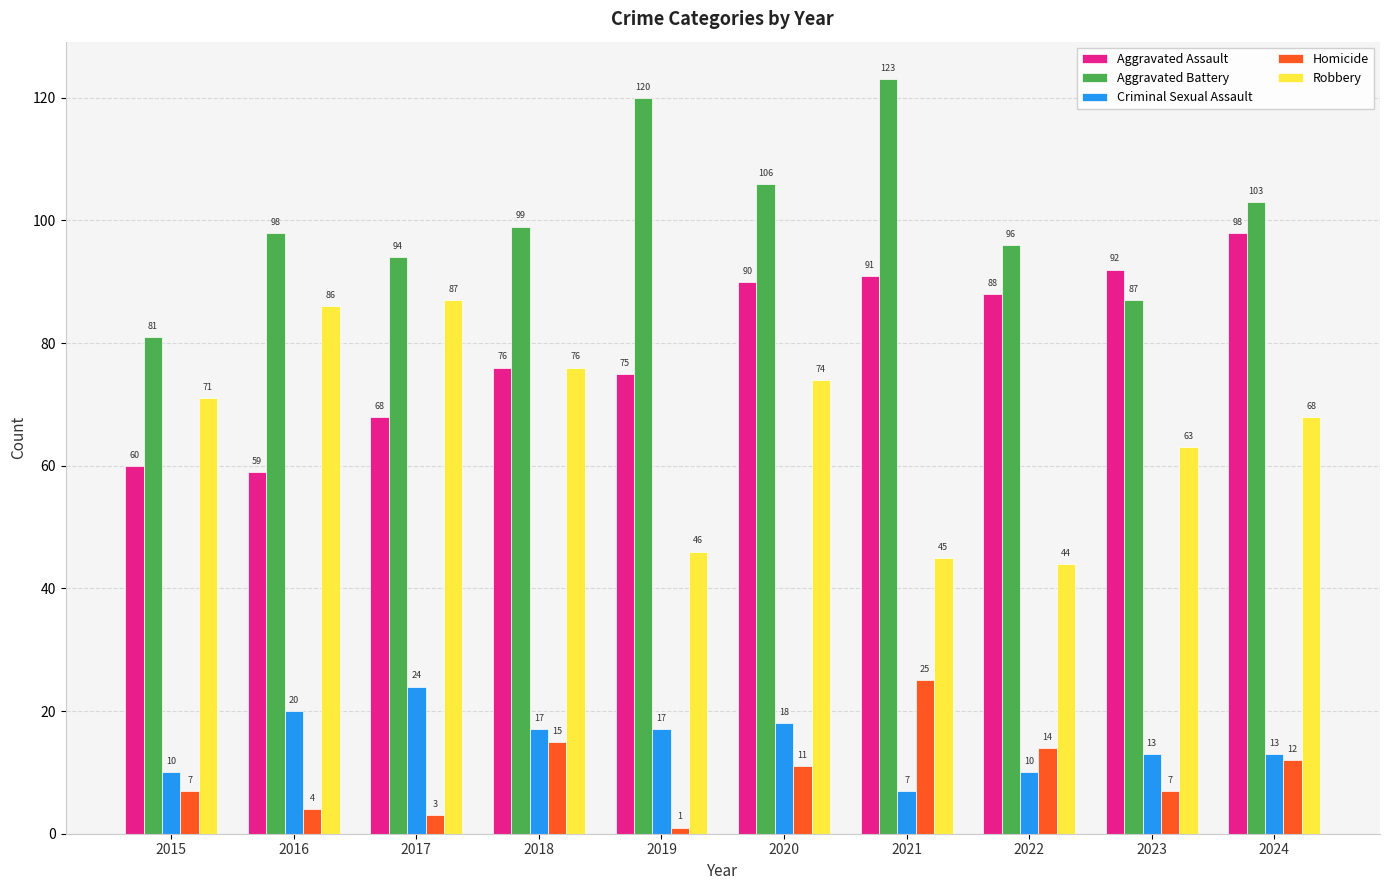

Which series changed the most between 2016 and 2022?

Robbery